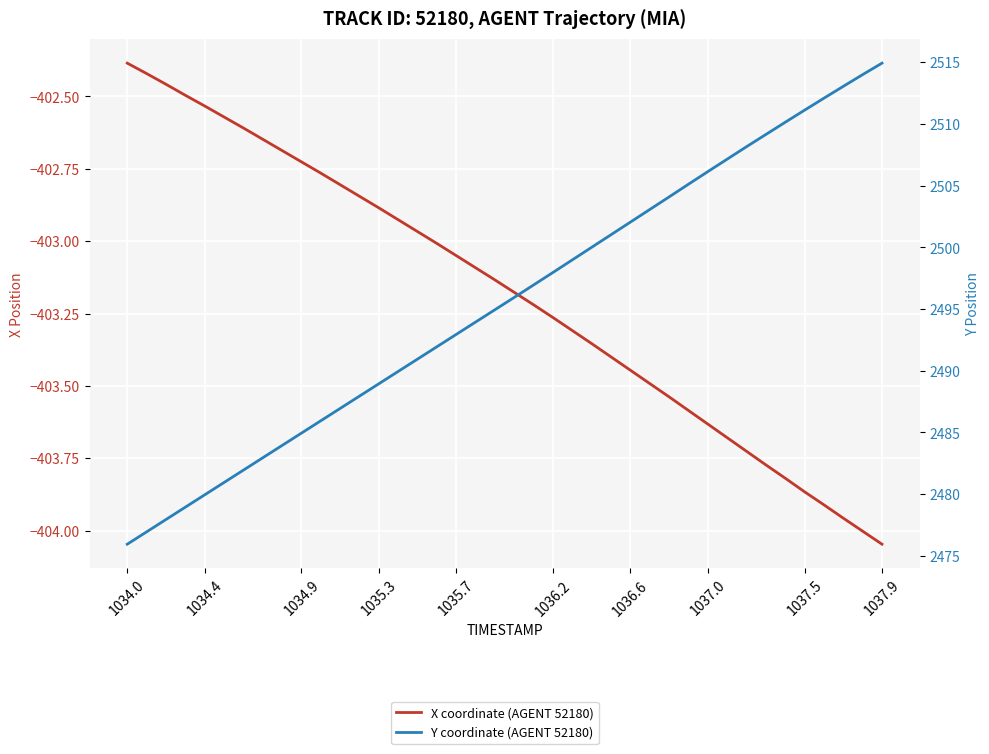

Is the value of Y coordinate (AGENT 52180) at 1034.9 greater than the value of X coordinate (AGENT 52180) at 16?

Yes